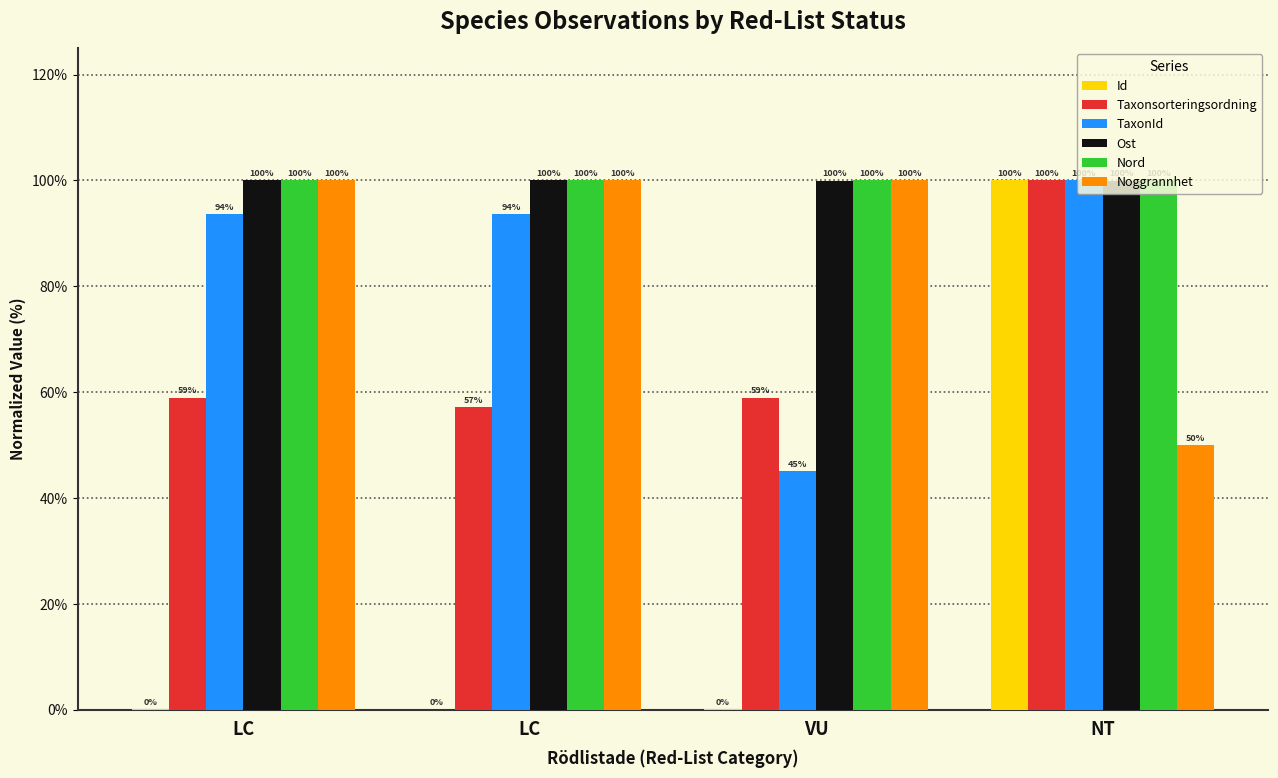

At how many categories does at least one series exceed 44?

4